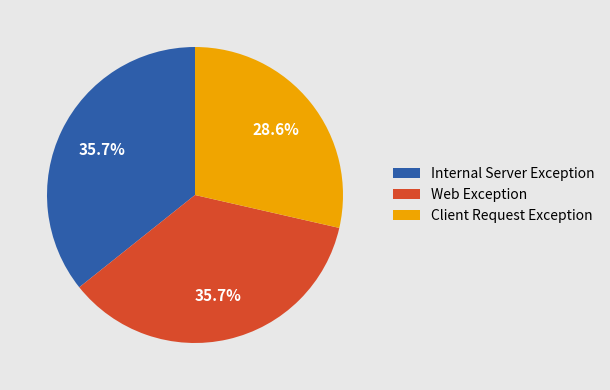

What is the smallest slice in the pie chart?

Client Request Exception